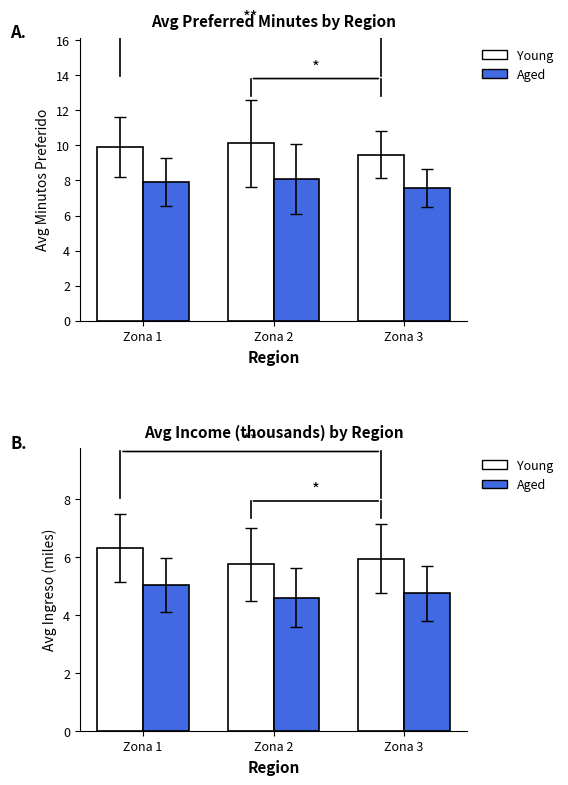

What is the spread (max minus min) of values at Zona 2?

1.1